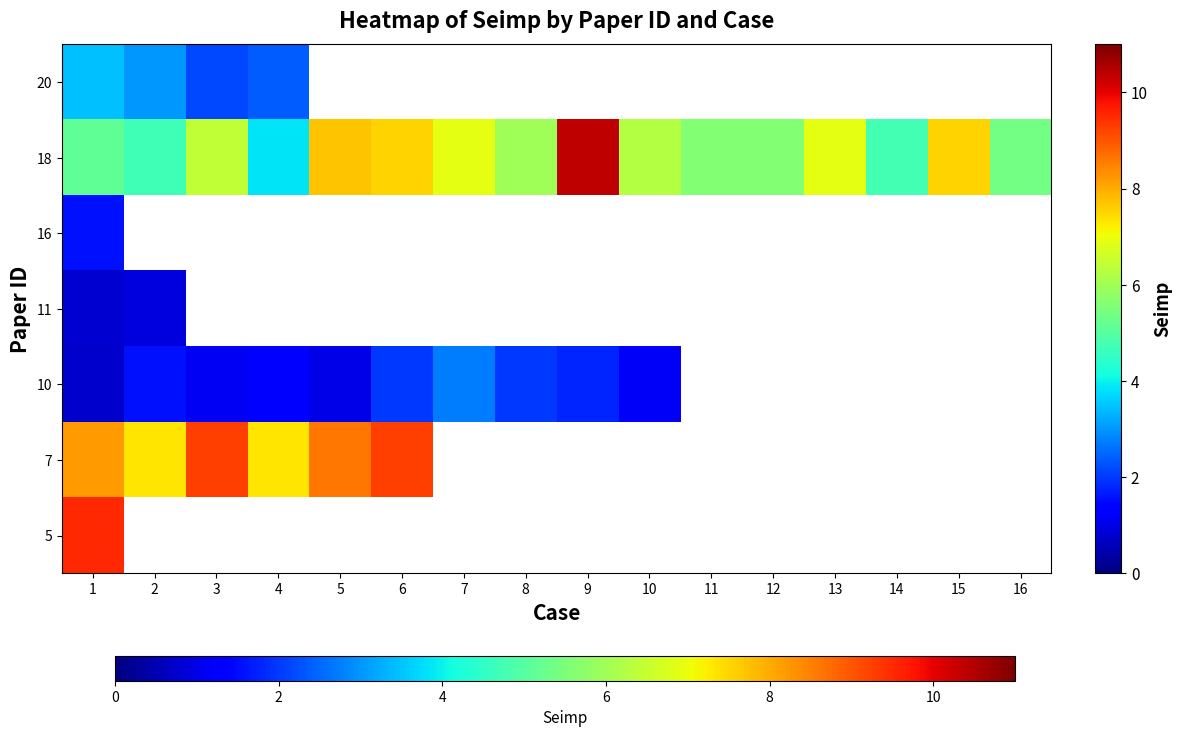

How many categories are shown in the chart?

16